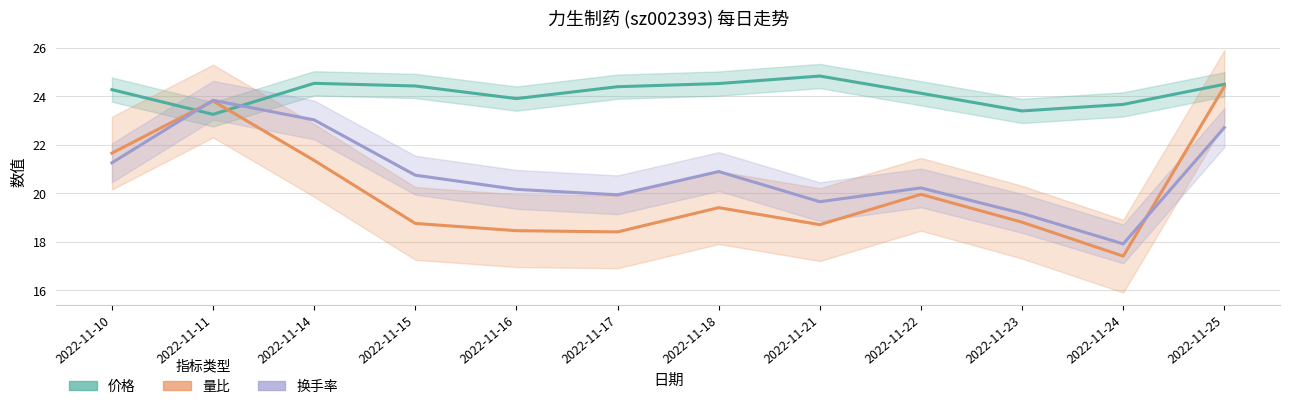

What is the difference between the 换手率 (×1.5+16) values at 2022-11-18 and 2022-11-23?

1.7